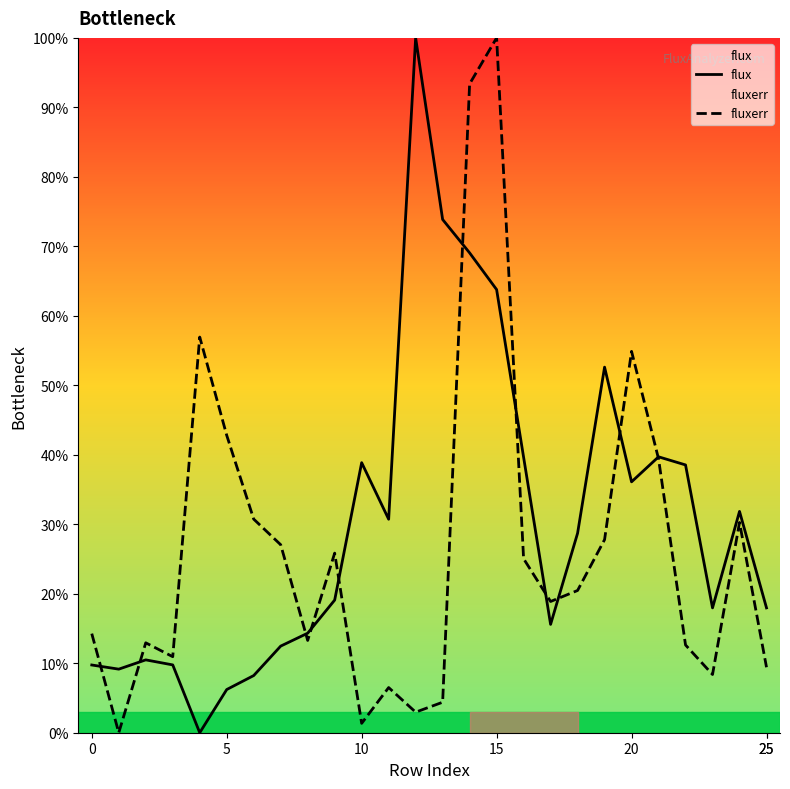

What is the highest value of the fluxerr series?

100.0